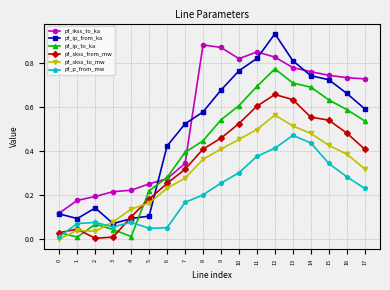

Is it true that pf_skss_to_mw equals 0.3 at 5?

False